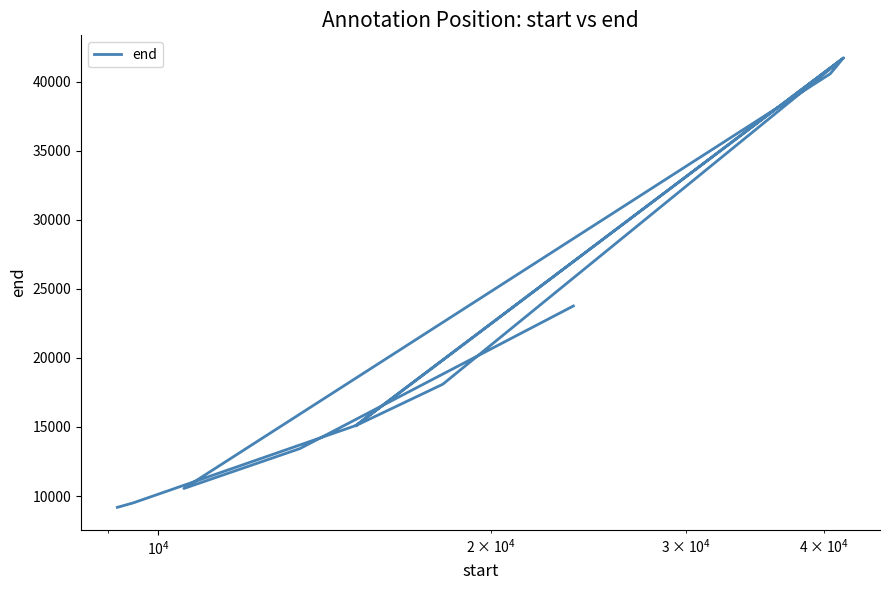

True or false: the data has more than 0 interior local peaks.

True